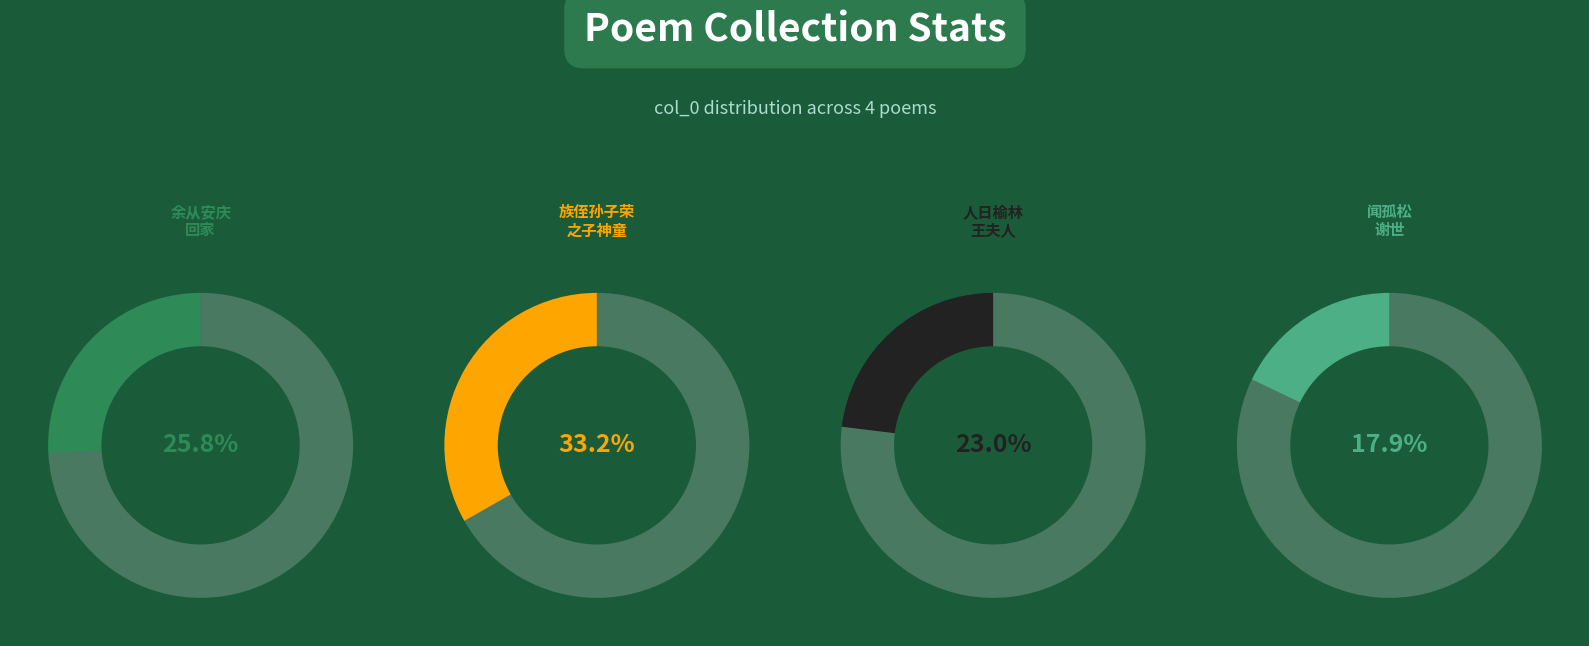

To the nearest percent, what is the difference between the 族侄孙子荣之子神童颜老不幸短命而死哭之不足三诗以悼之 其二 and 人日榆林王夫人生辰追悼之 其二 slice percentages?

10%